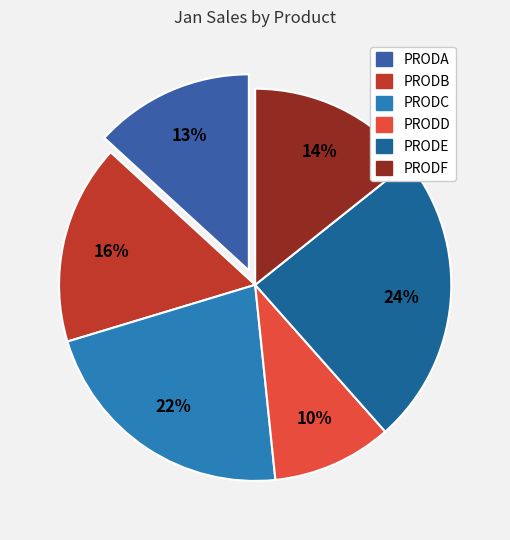

Combined, what portion of the pie is PRODE and PRODF?

38.5%